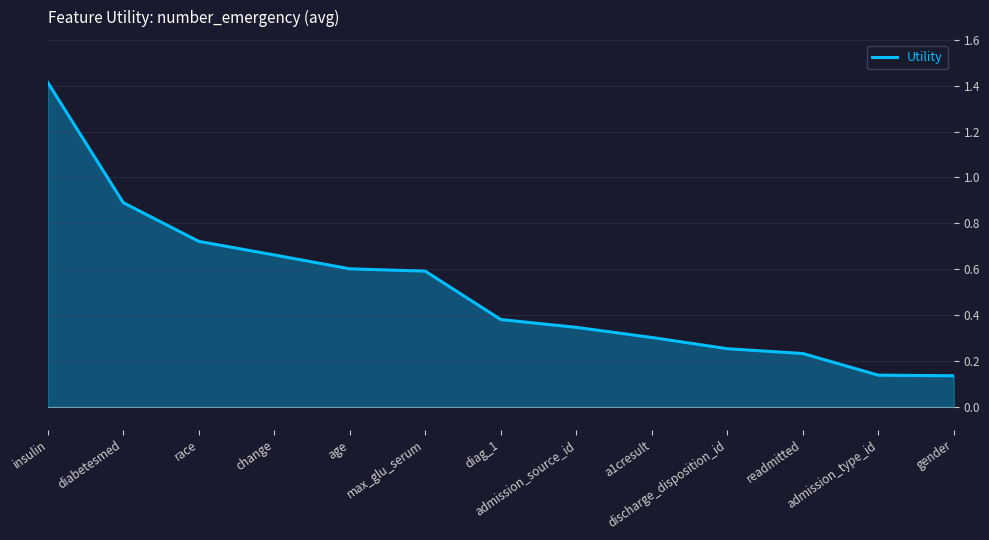

Which label corresponds to the largest value in the chart?

insulin